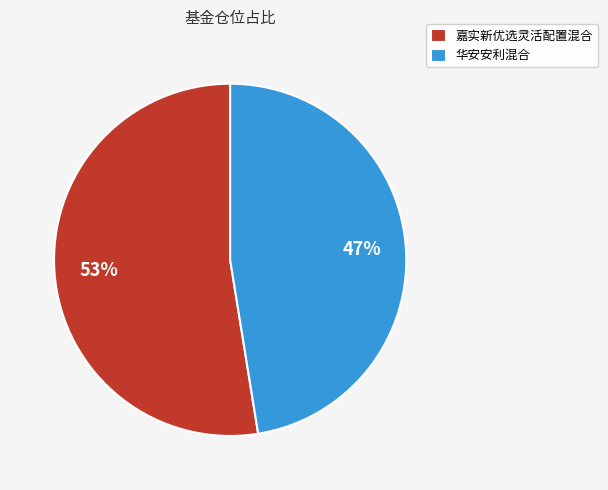

What percentage is the 嘉实新优选灵活配置混合 slice, to the nearest percent?

53%